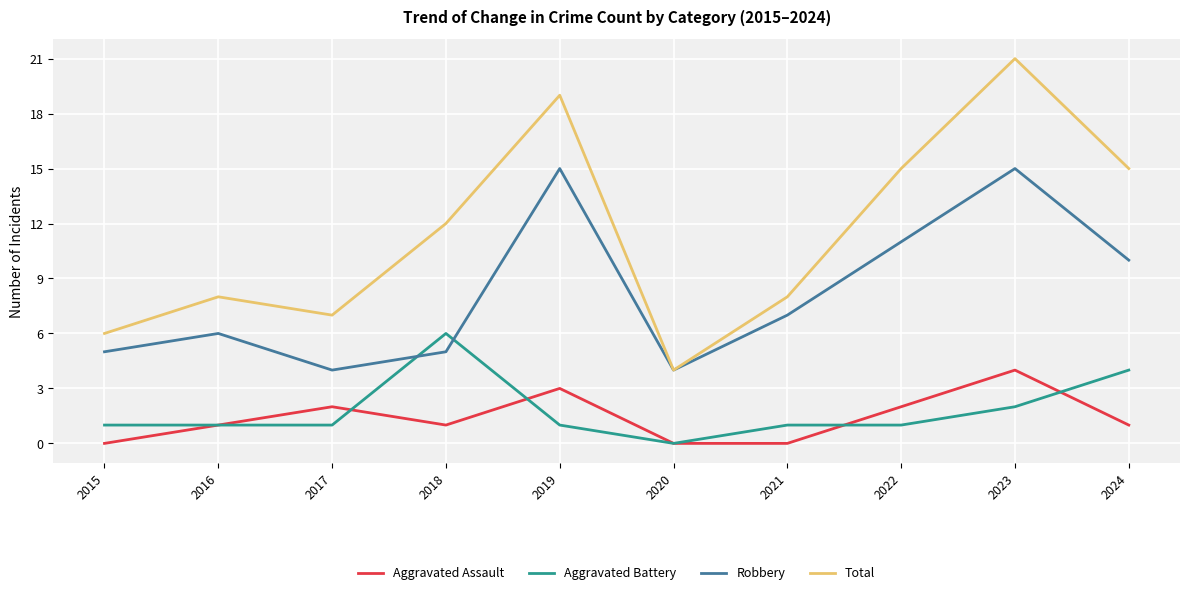

What is the sum of the Total values at 2021 and 2015?

14